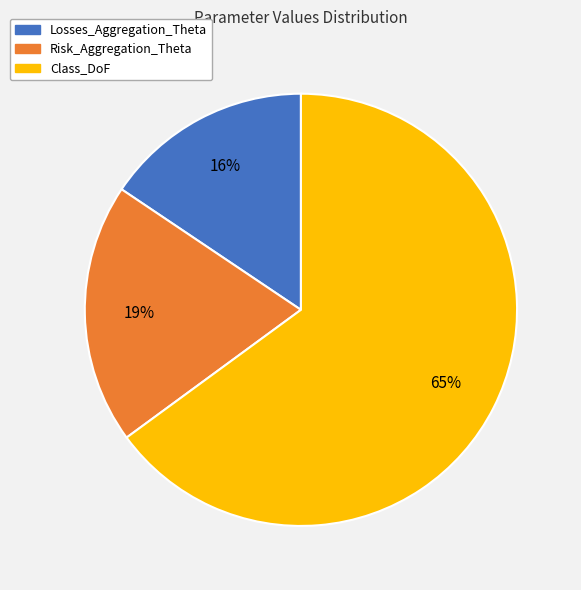

To the nearest percent, what portion does Losses_Aggregation_Theta represent?

16%